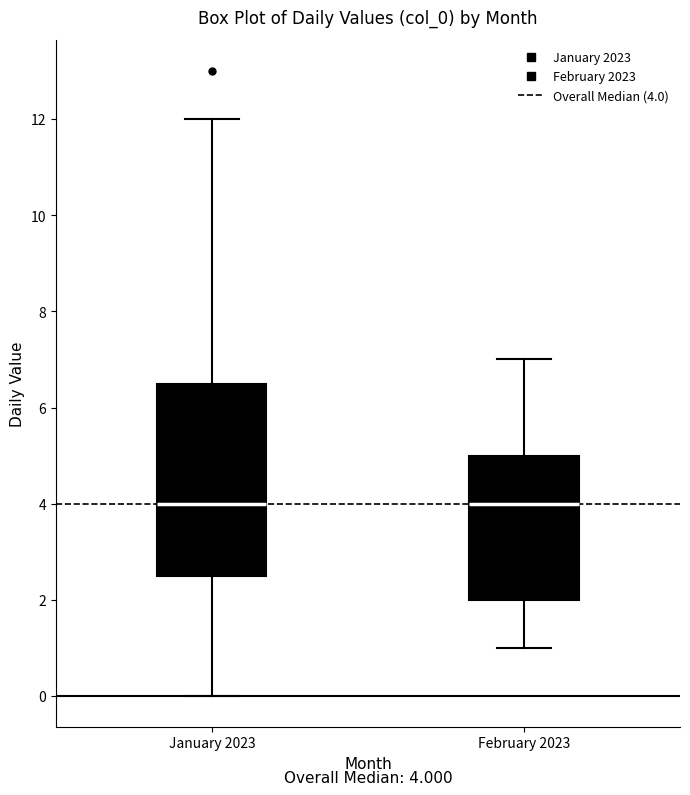

Comparing the boxes themselves (not the whiskers), which one is the tallest?

January 2023